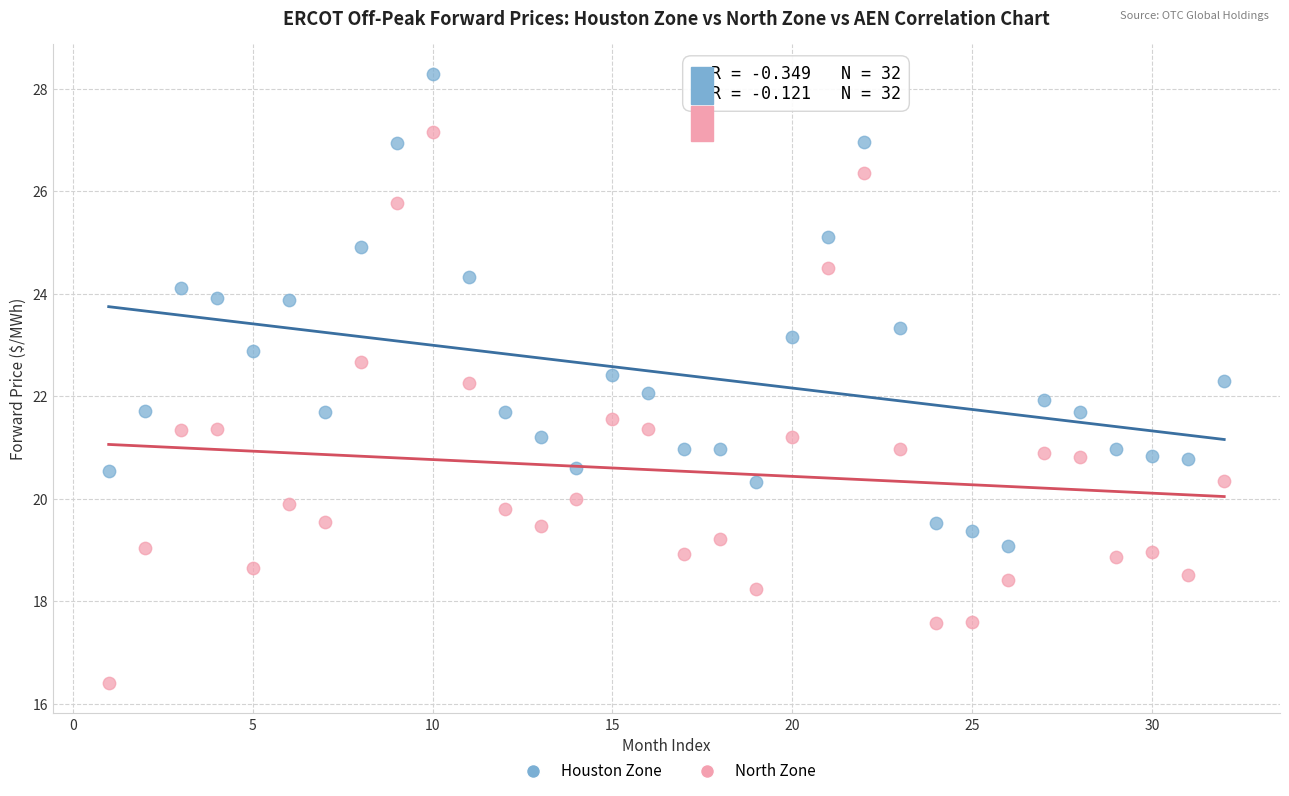

Which series has the widest spread of Y values?

North Zone